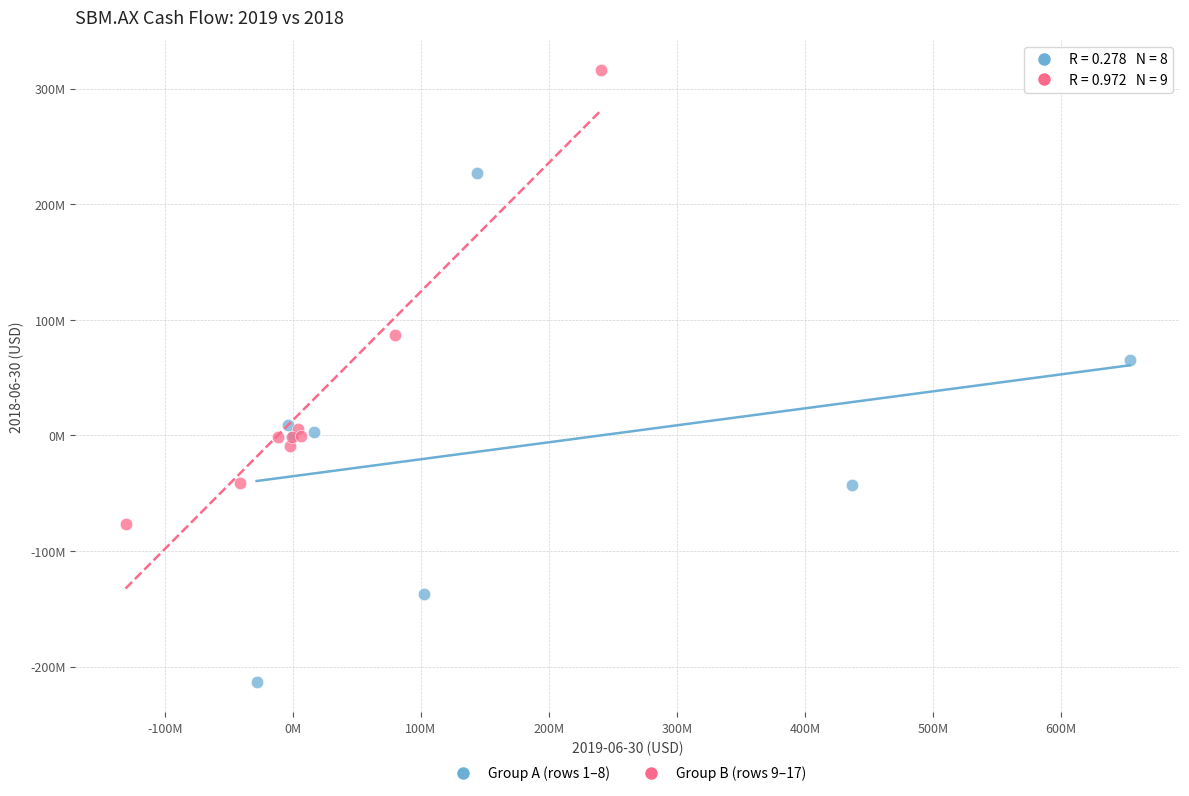

Which series has the largest Y range (max minus min)?

Group A (rows 1–8)